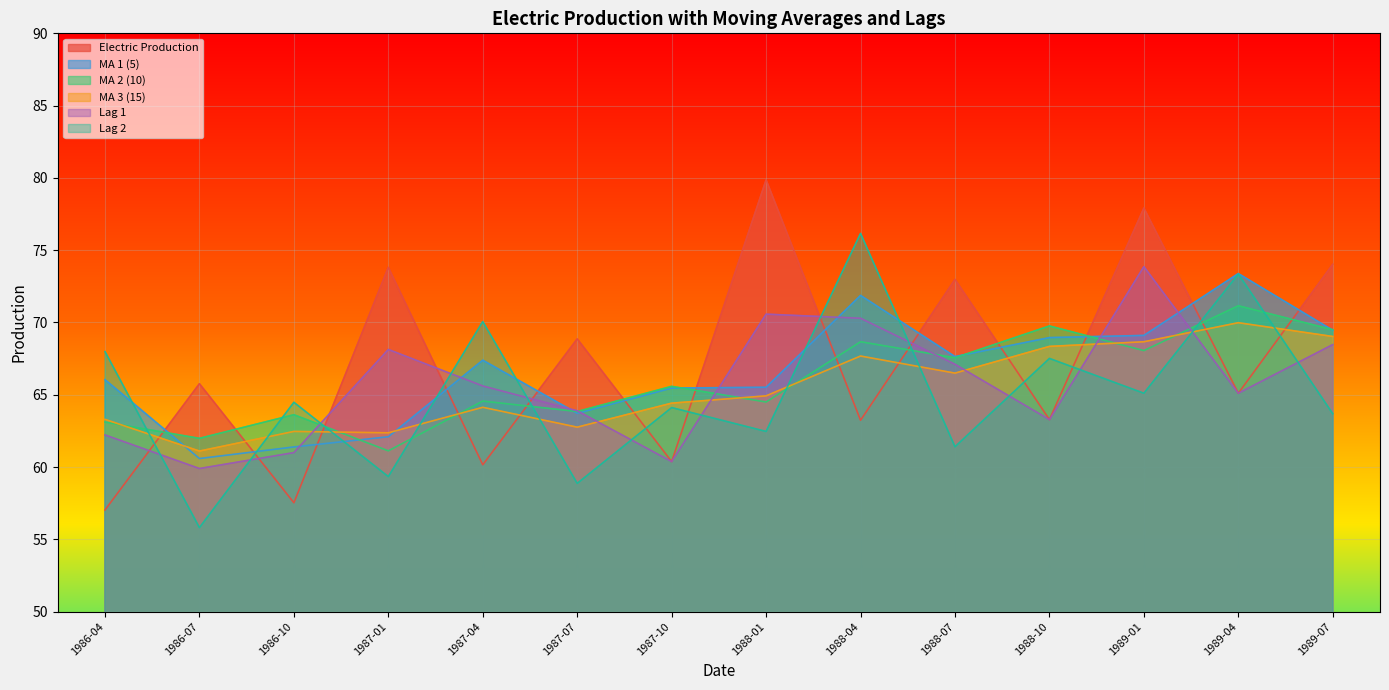

In MA 3 (15), how many points are lower than both neighbors (excluding endpoints)?

4